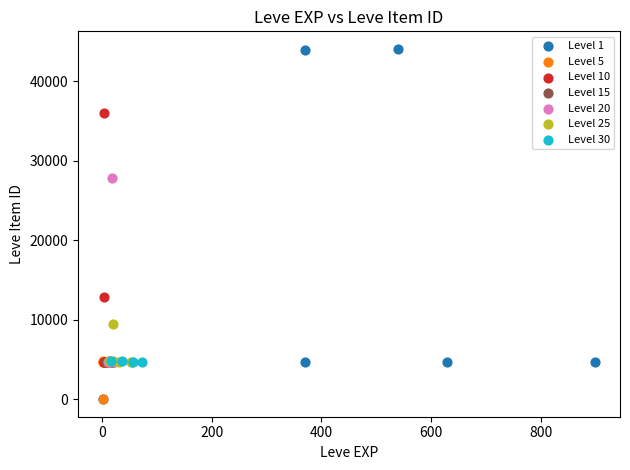

Which series has the widest spread of Y values?

Level 1